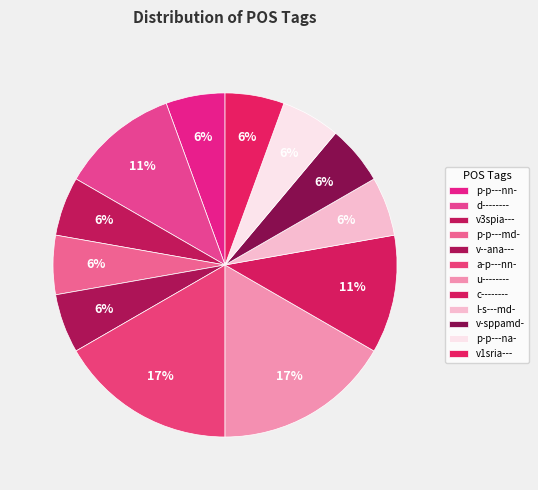

To the nearest percent, what is the average slice percentage?

8%